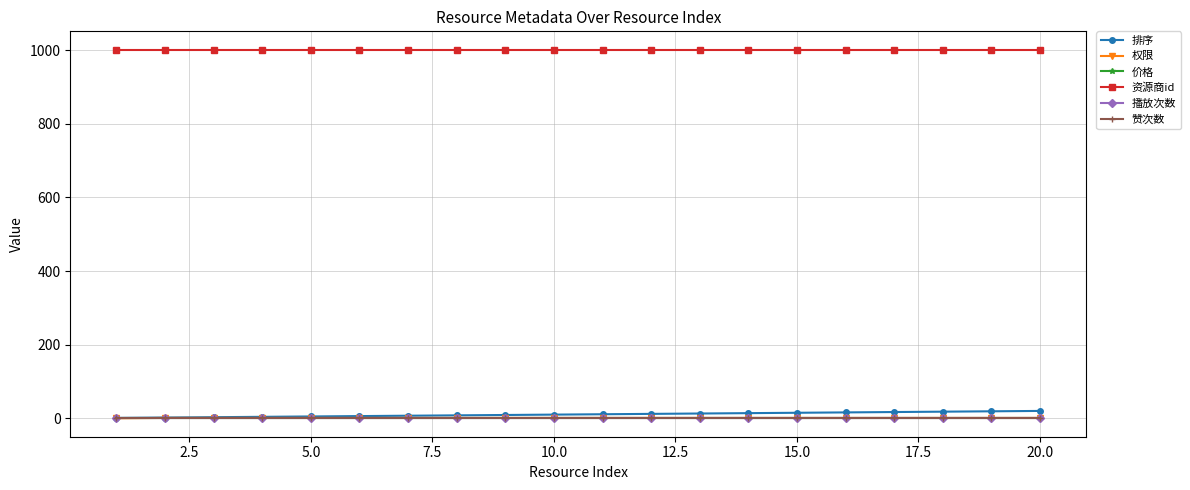

True or false: 播放次数 and 排序 cross at least once.

False